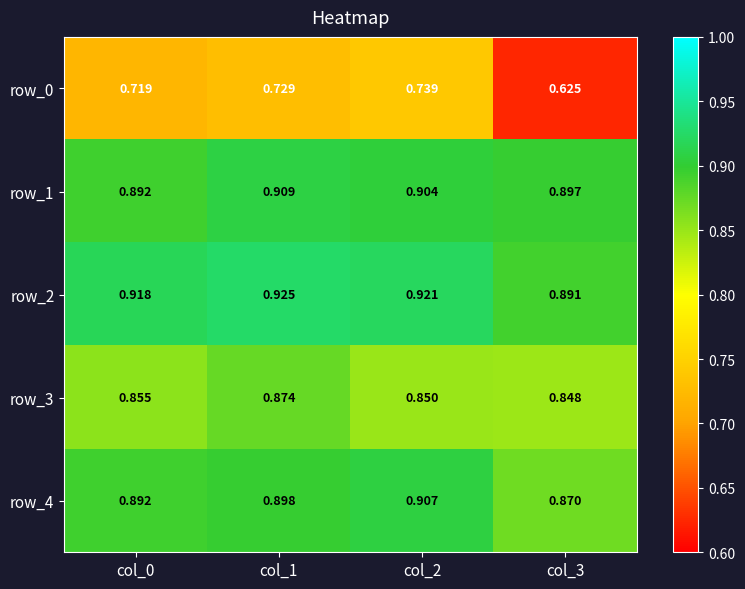

Is the value of row_0 at col_0 greater than the value of row_2 at col_0?

No